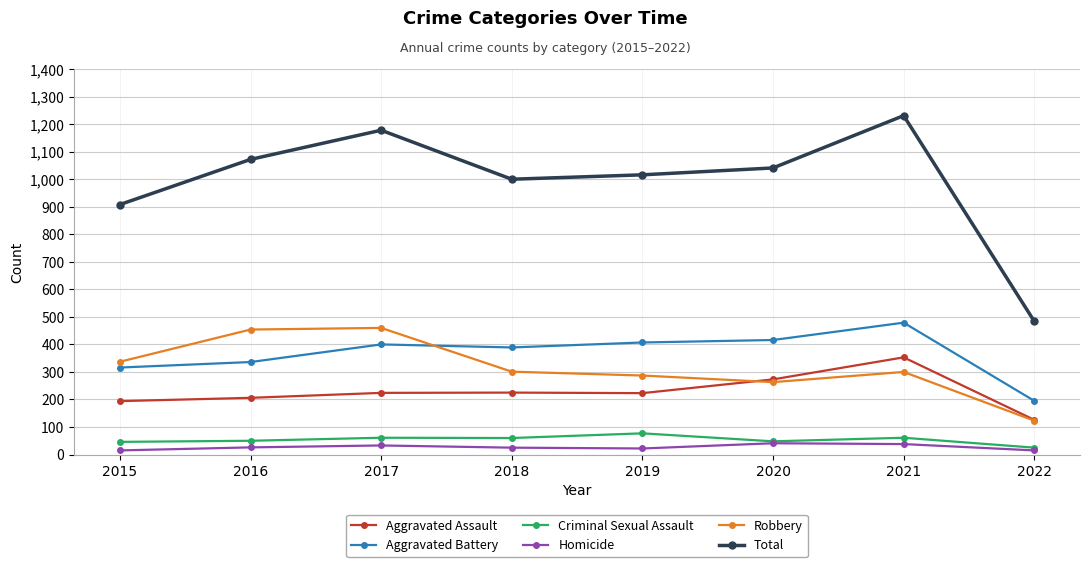

What value does the Homicide series have at 2020?

41